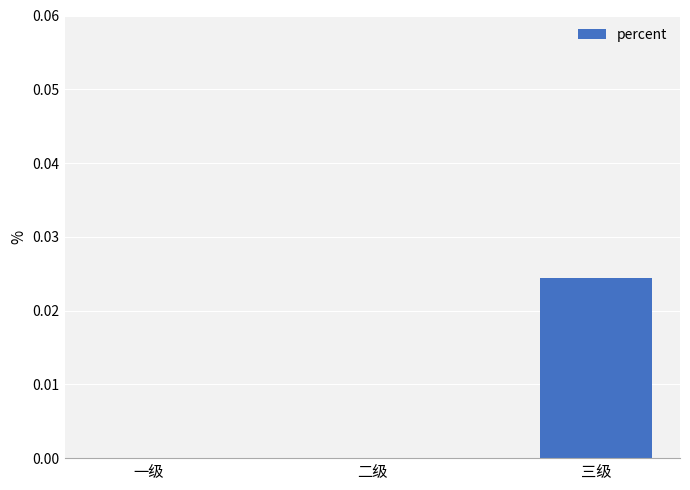

The chart shows a value of 0.0 at 二级. True or false?

True